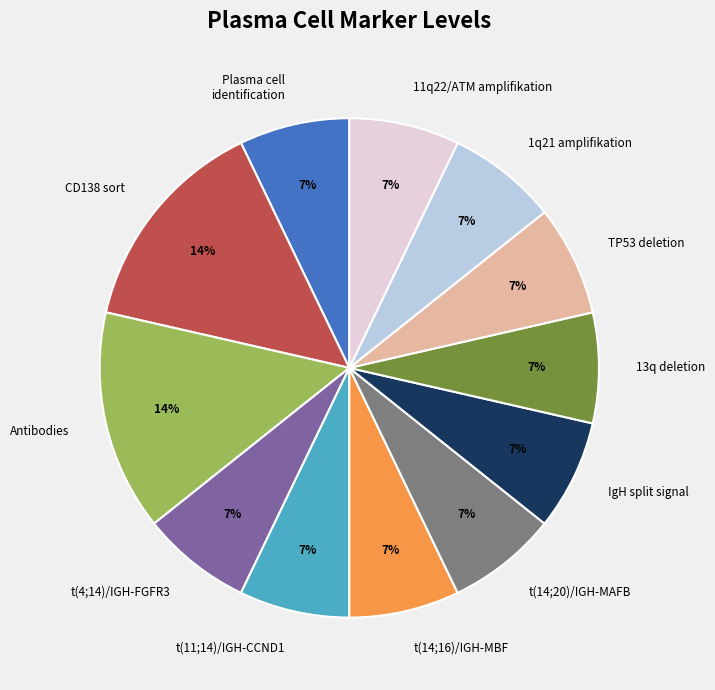

To the nearest percent, what is the combined percentage of 11q22/ATM amplifikation and t(11;14)/IGH-CCND1?

14%